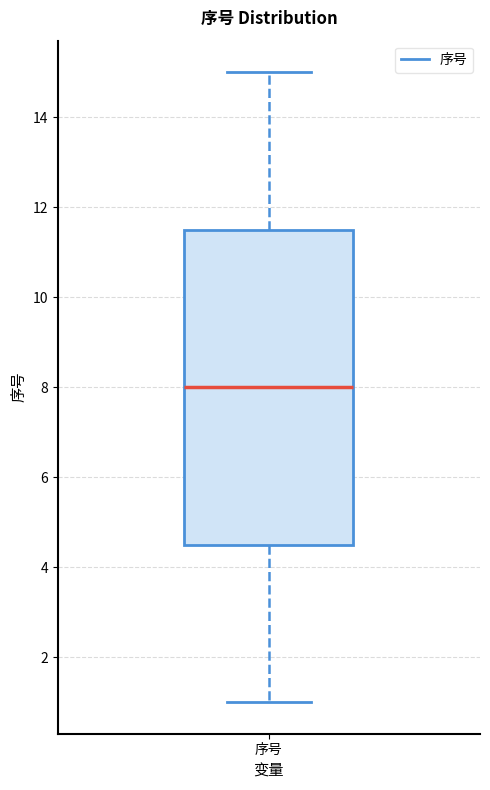

Transcribe this box plot: give where the median line is, the range the box spans, and where the two whiskers end, as read against the y-axis. The values are not printed on the chart, so give them approximately, as read against the axis.

median 8.0, box 4.6 to 11.6, whiskers 1.0 to 15.0